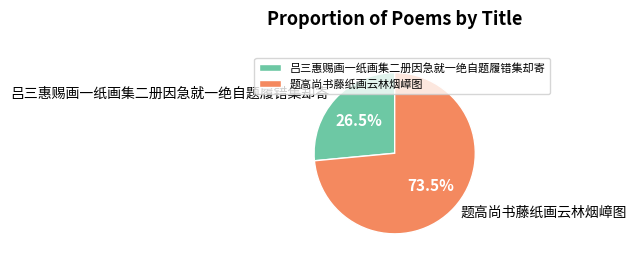

How many segments does this pie chart have?

2